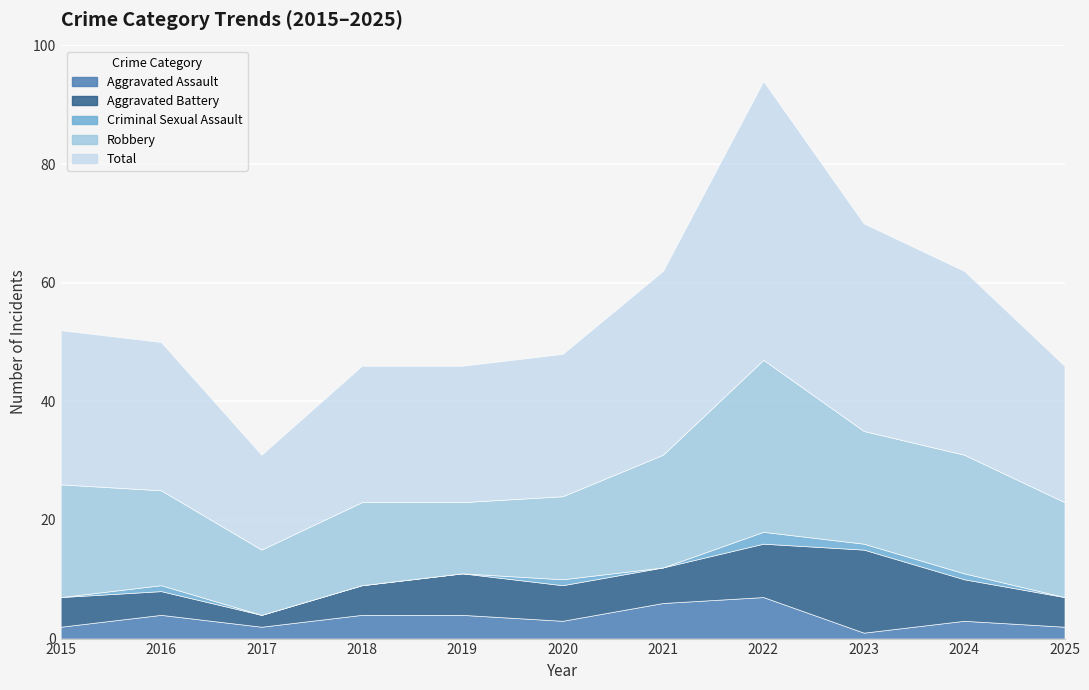

What is the sum of all Aggravated Assault values?

38